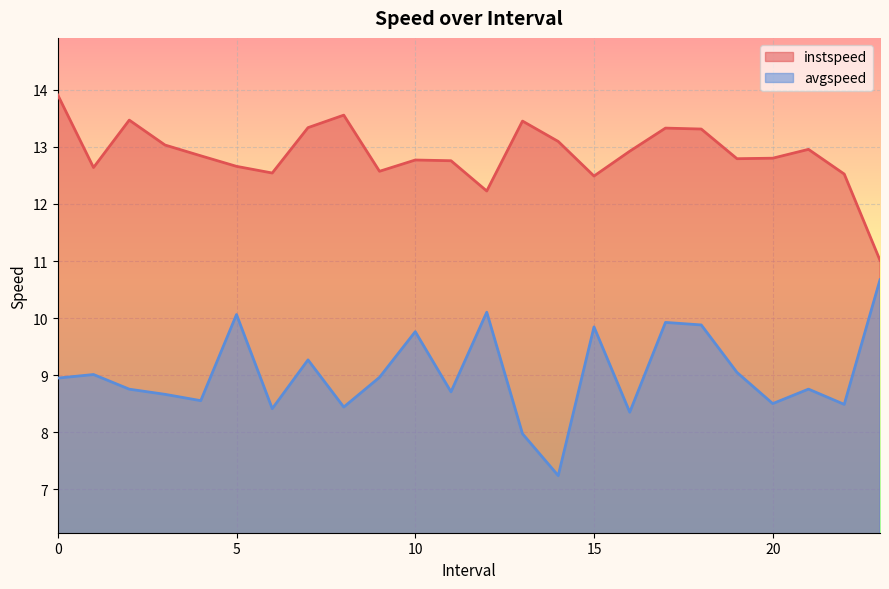

What is the label of the 17th point from the right?

7.0